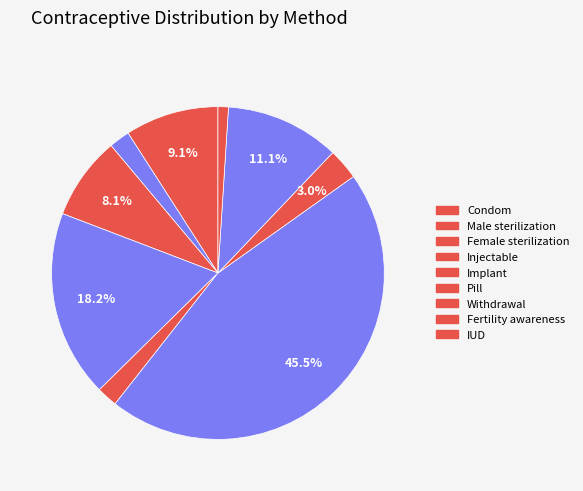

True or false: Female sterilization accounts for 14% of the total.

False